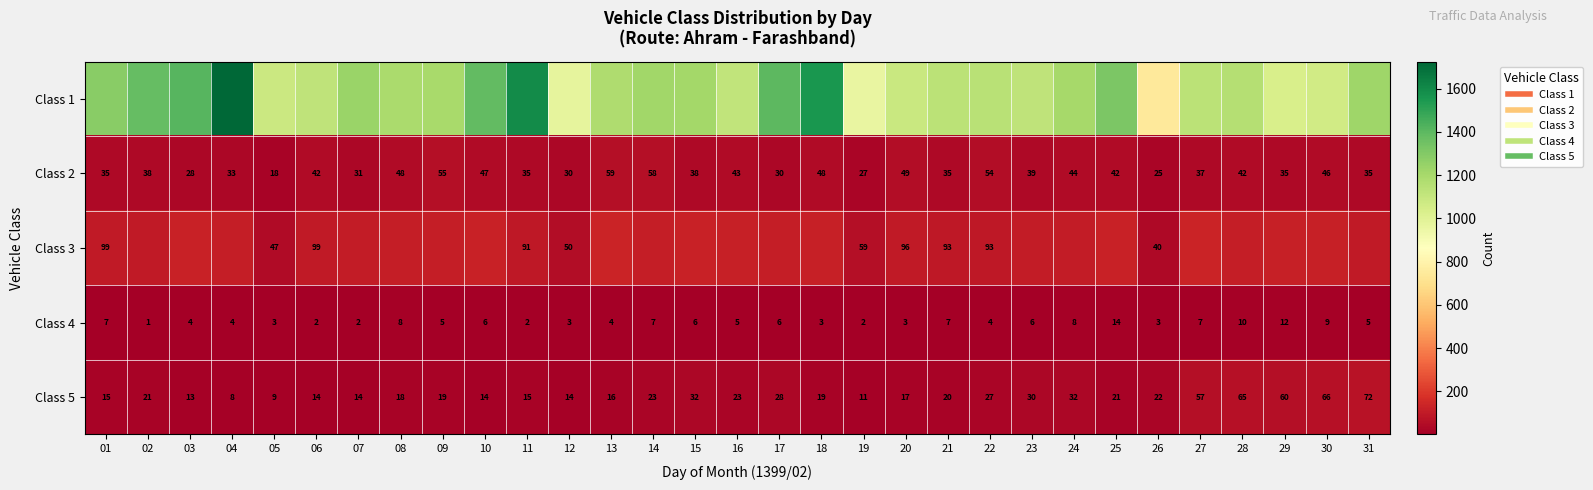

Is the value of Class 2 at 28 greater than the value of Class 1 at 09?

No